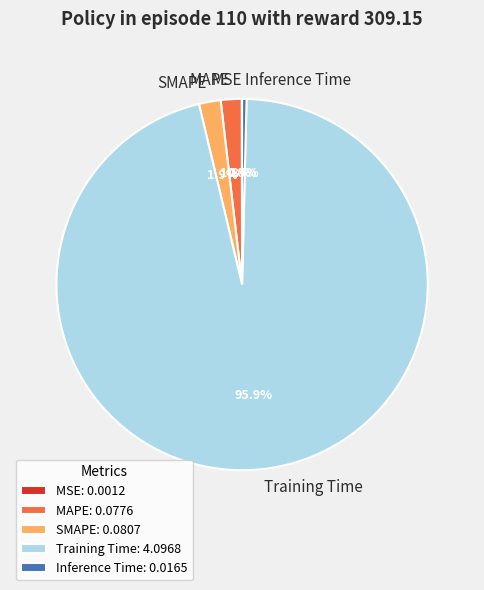

True or false: Inference Time accounts for 6% of the total.

False